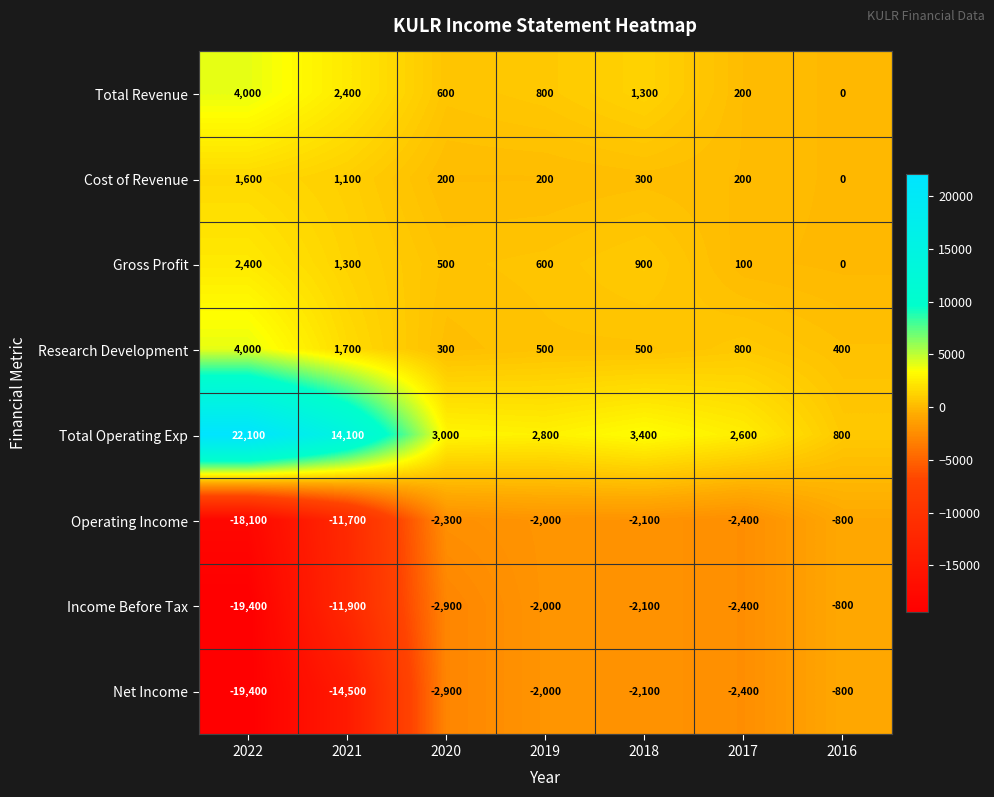

The Cost of Revenue series shows 200 at 2019. True or false?

True